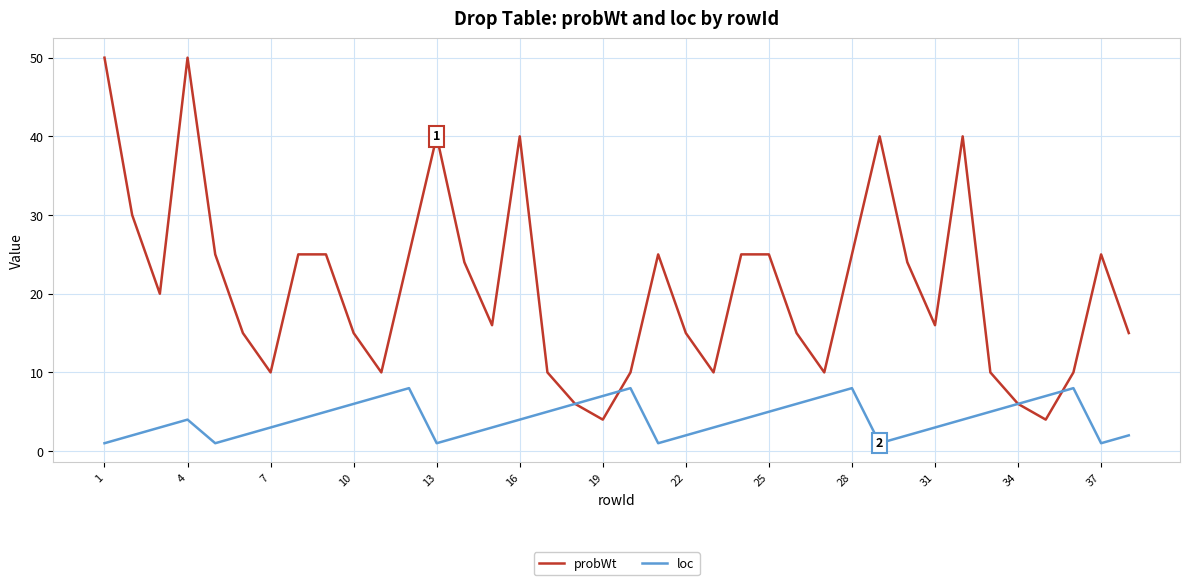

List the series in order of their overall mean, highest first.

probWt, loc